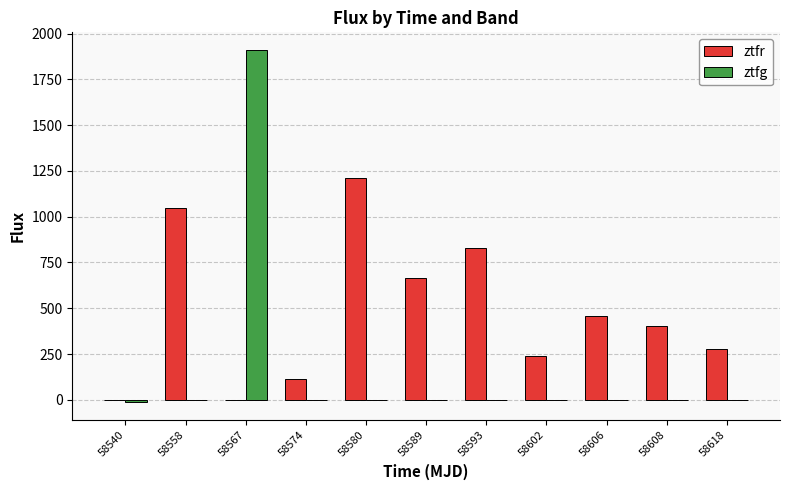

The value of ztfg at 58589 is -993.5. True or false?

False